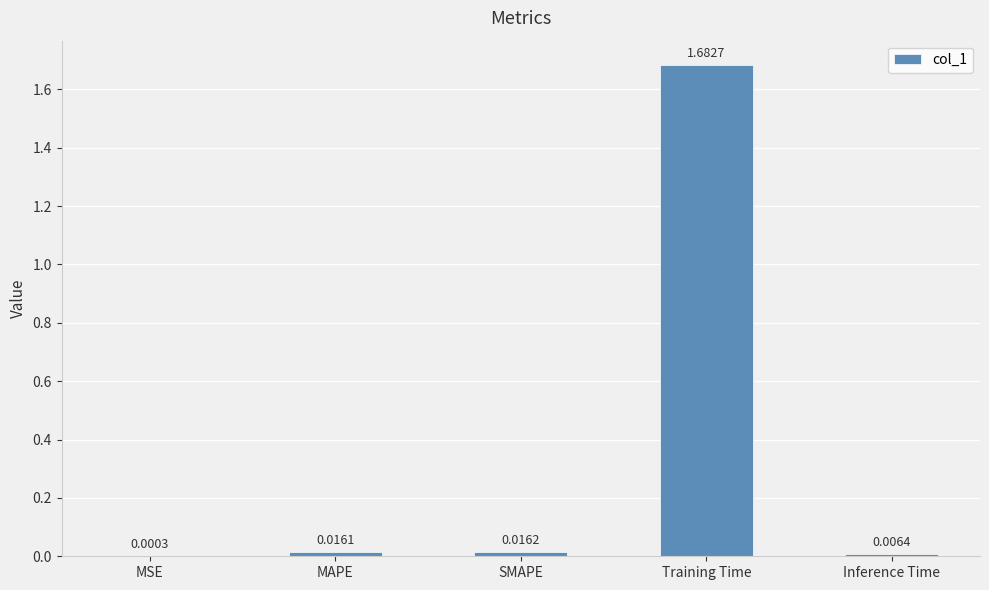

Where is the data nearest to the value 0?

MSE